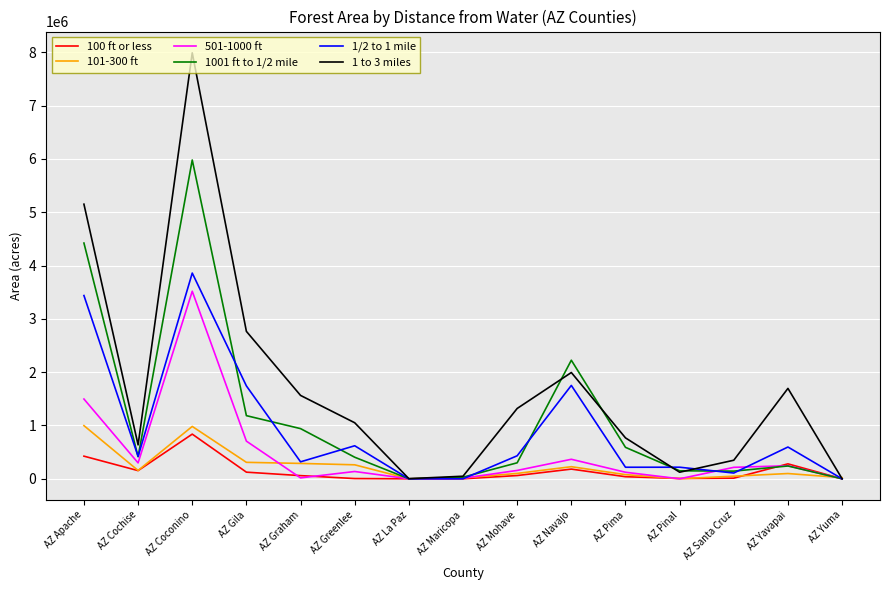

Is the value of 1/2 to 1 mile at AZ Graham greater than the value of 501-1000 ft at AZ Mohave?

Yes